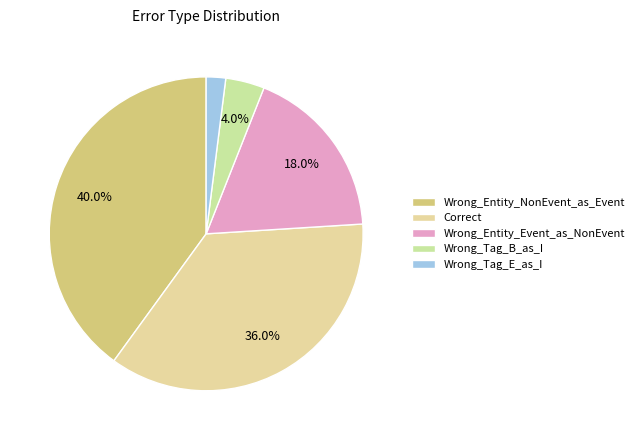

Which category has the biggest portion of the pie?

Wrong_Entity_NonEvent_as_Event